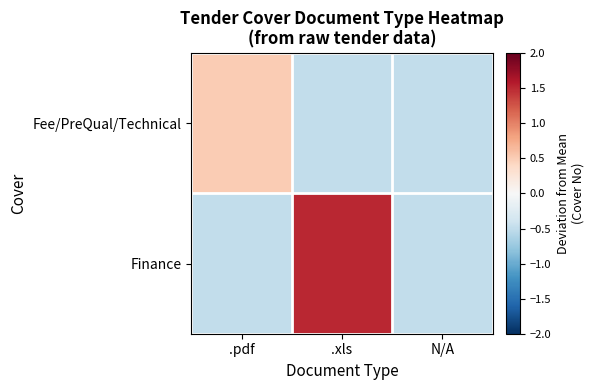

List the series in order of their peak value, highest first.

Finance, Fee/PreQual/Technical